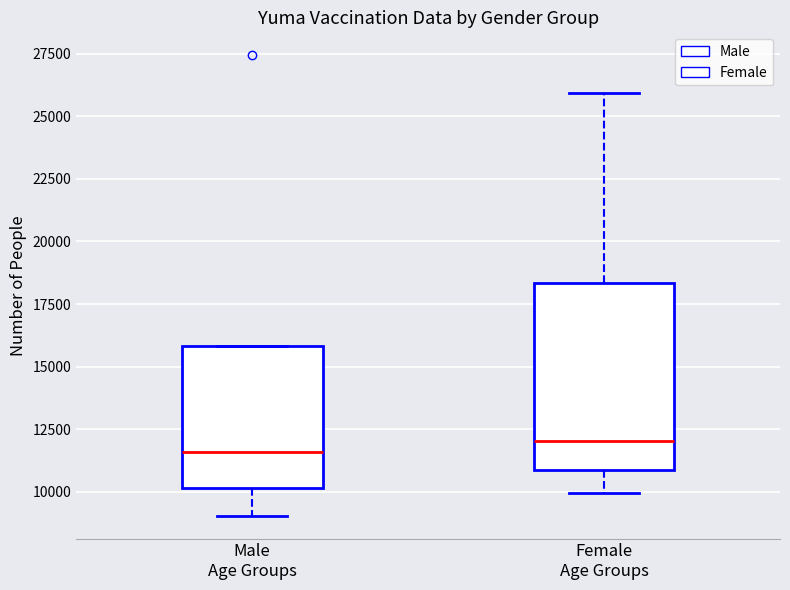

Where is the upper edge of the box for Female Age Groups on the y-axis? The values are not printed on the chart, so give them approximately, as read against the axis.

18500